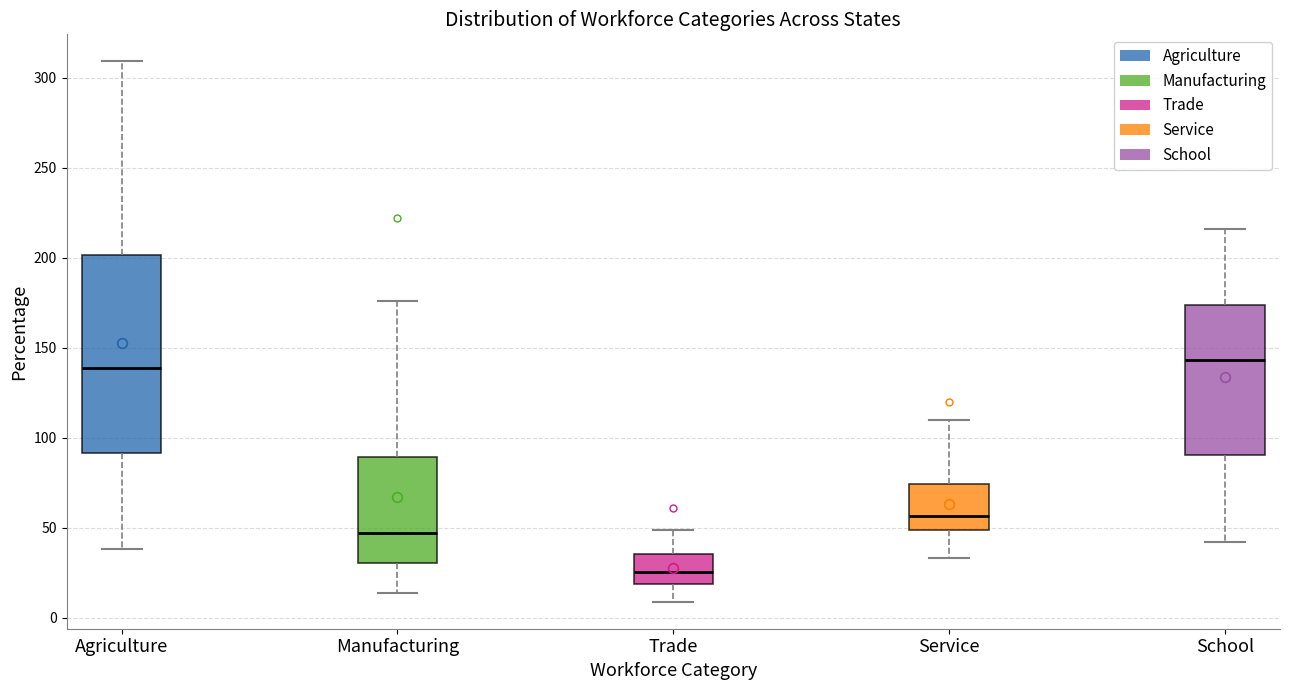

Which box is the tallest, from its lower edge to its upper edge?

Agriculture